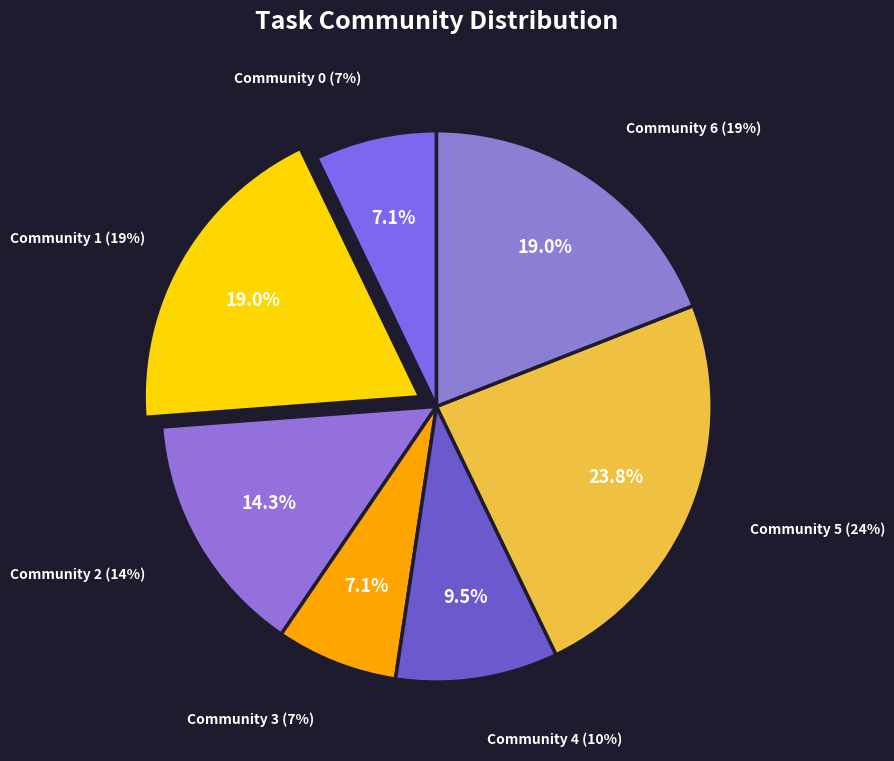

True or false: Community 2 accounts for 14% of the total.

True